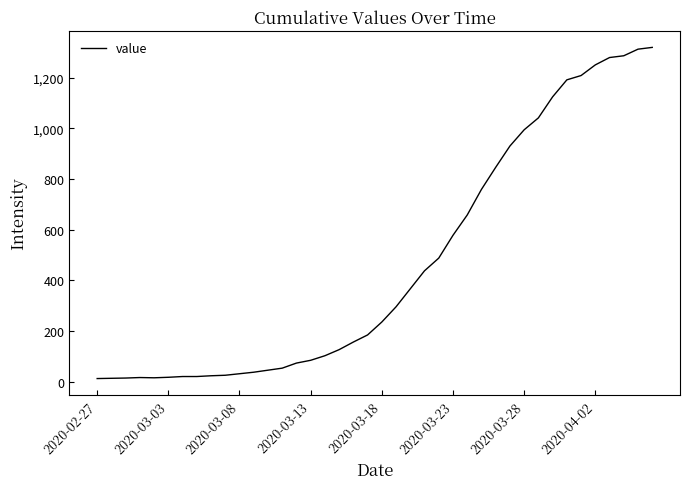

What is the difference between the maximum and minimum values?

1306